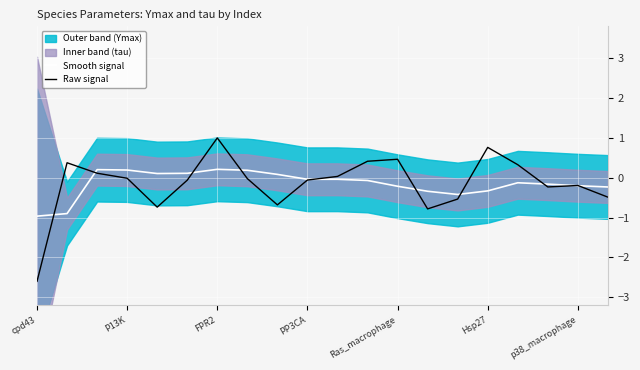

What is the total value across all series at 17?

-0.4